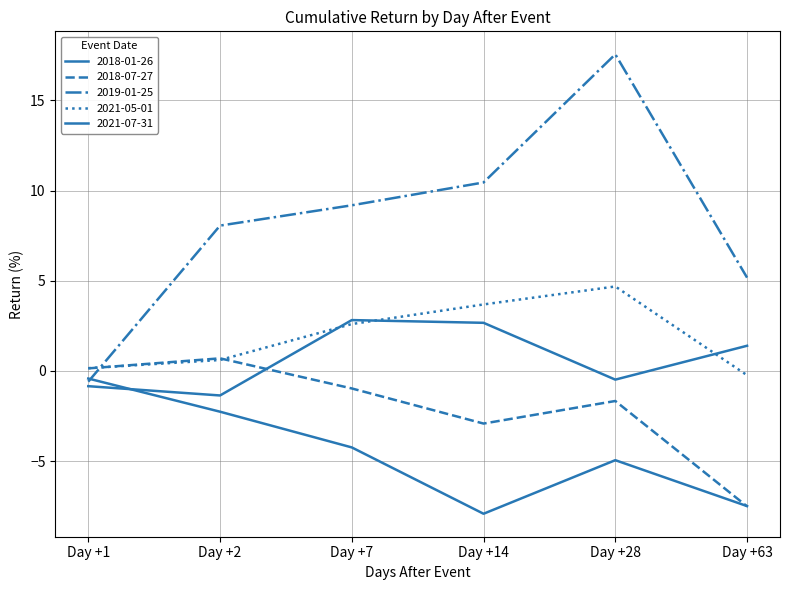

Where is the first local maximum for 2019-01-25?

Day +28